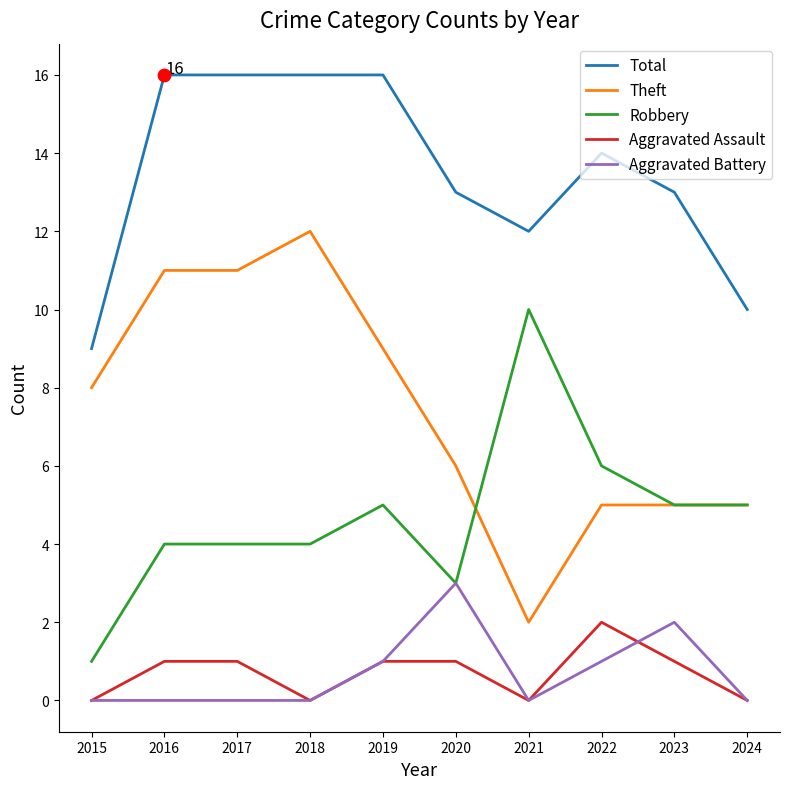

Which series has the largest total across all categories?

Total